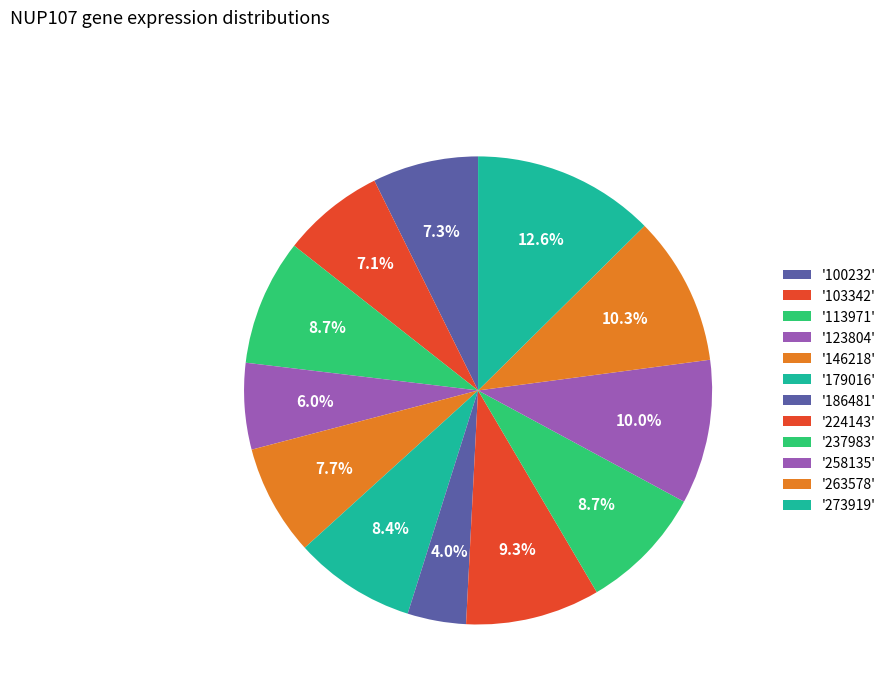

Does any single category account for the majority?

No